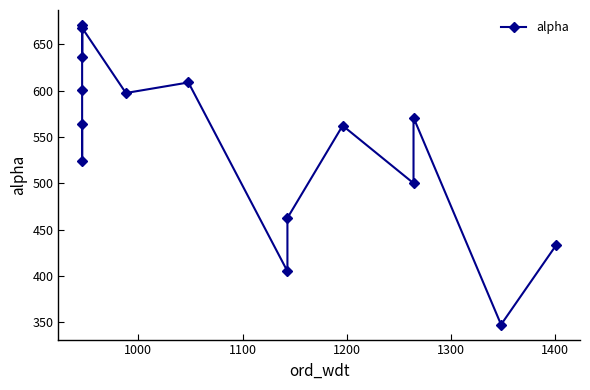

What is the greatest value displayed?

670.7